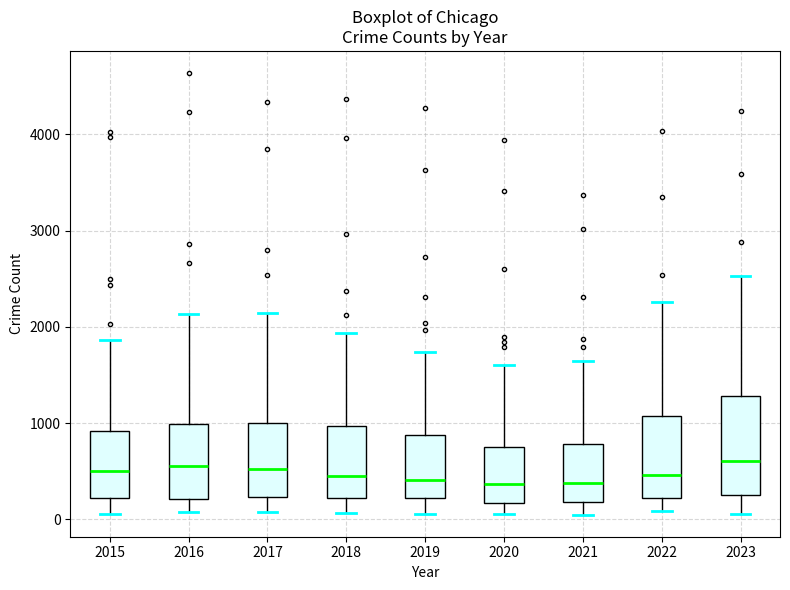

Reading left to right, read every box against the y-axis: the position of its median line, the range the box covers, and the ends of its whiskers. The values are not printed on the chart, so give them approximately, as read against the axis.

2015: median 500, box 200 to 900, whiskers 100 to 1900
2016: median 600, box 200 to 1000, whiskers 100 to 2100
2017: median 500, box 200 to 1000, whiskers 100 to 2100
2018: median 500, box 200 to 1000, whiskers 100 to 1900
2019: median 400, box 200 to 900, whiskers 100 to 1700
2020: median 400, box 200 to 700, whiskers 100 to 1600
2021: median 400, box 200 to 800, whiskers 100 to 1600
2022: median 500, box 200 to 1100, whiskers 100 to 2300
2023: median 600, box 300 to 1300, whiskers 100 to 2500